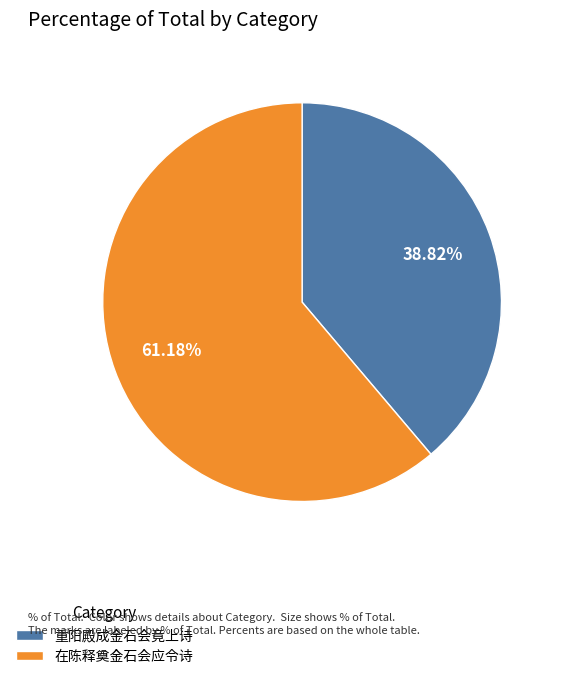

Which slice is the smallest?

重阳殿成金石会竟上诗